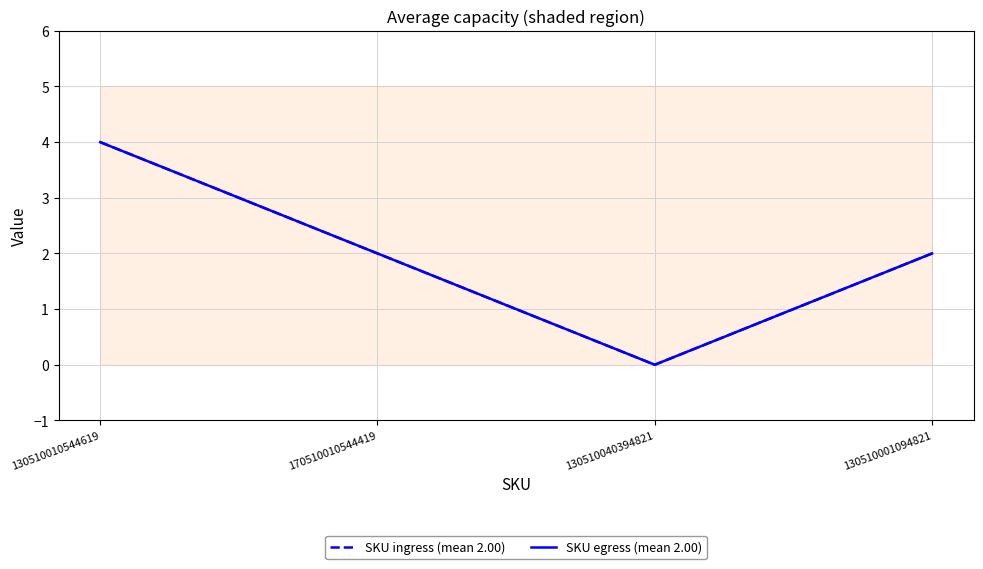

The value of SKU ingress (mean 2.00) at 130510010544619 is 1. True or false?

False